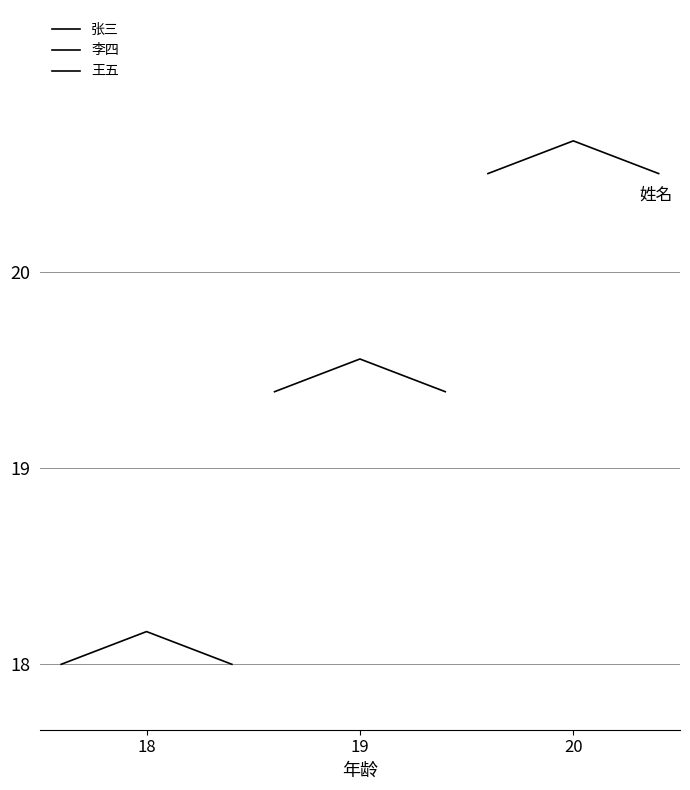

Rank the series at 20 from lowest to highest value.

张三, 李四, 王五